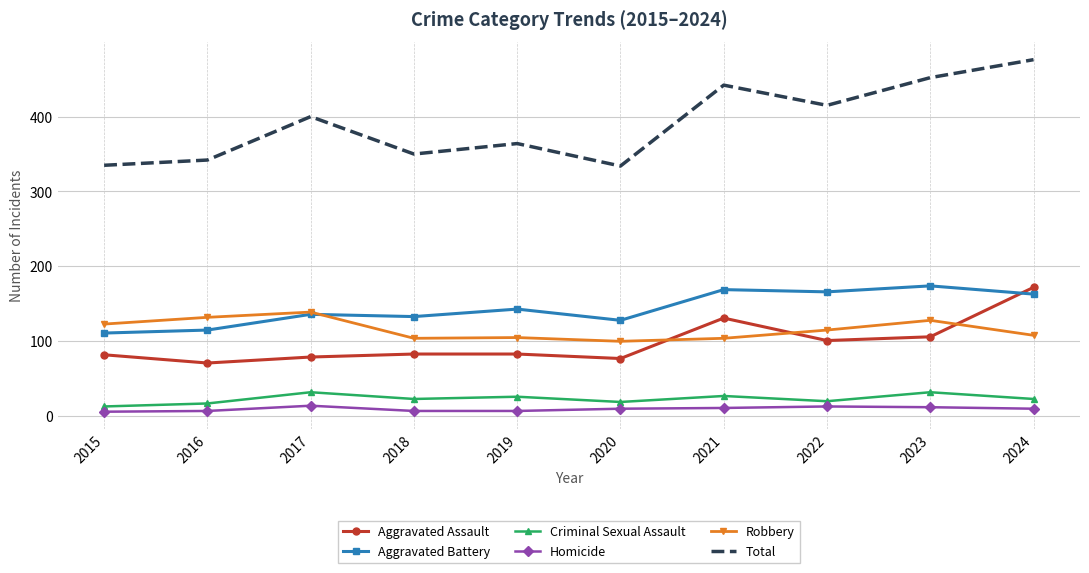

Between 2017 and 2018, which series saw the biggest shift?

Total